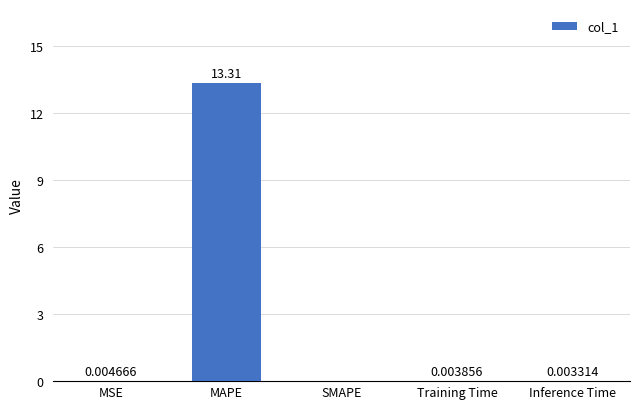

How many positive values are there?

4